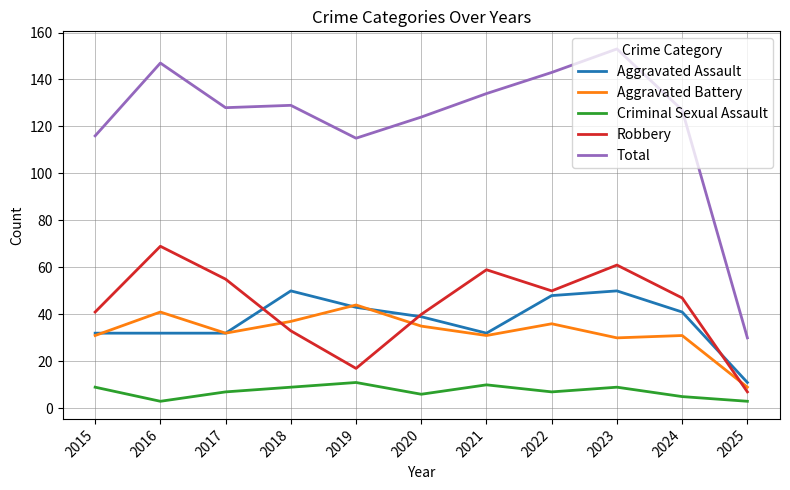

True or false: Criminal Sexual Assault and Aggravated Battery intersect in this chart.

False